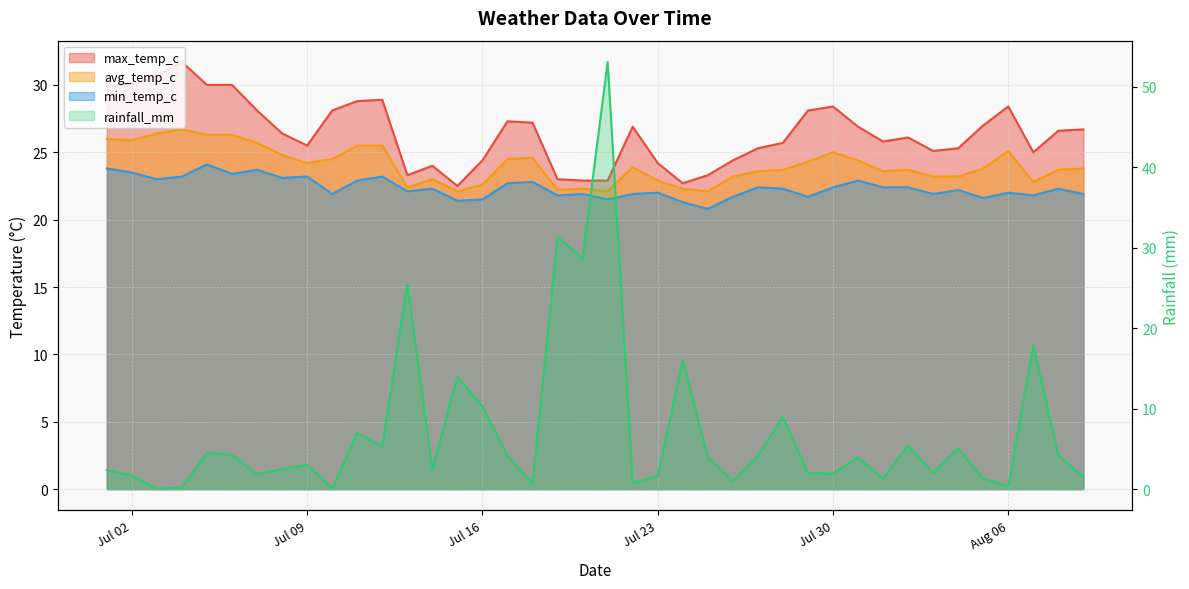

Which category has the lowest value in the avg_temp_c series?

2024-07-15